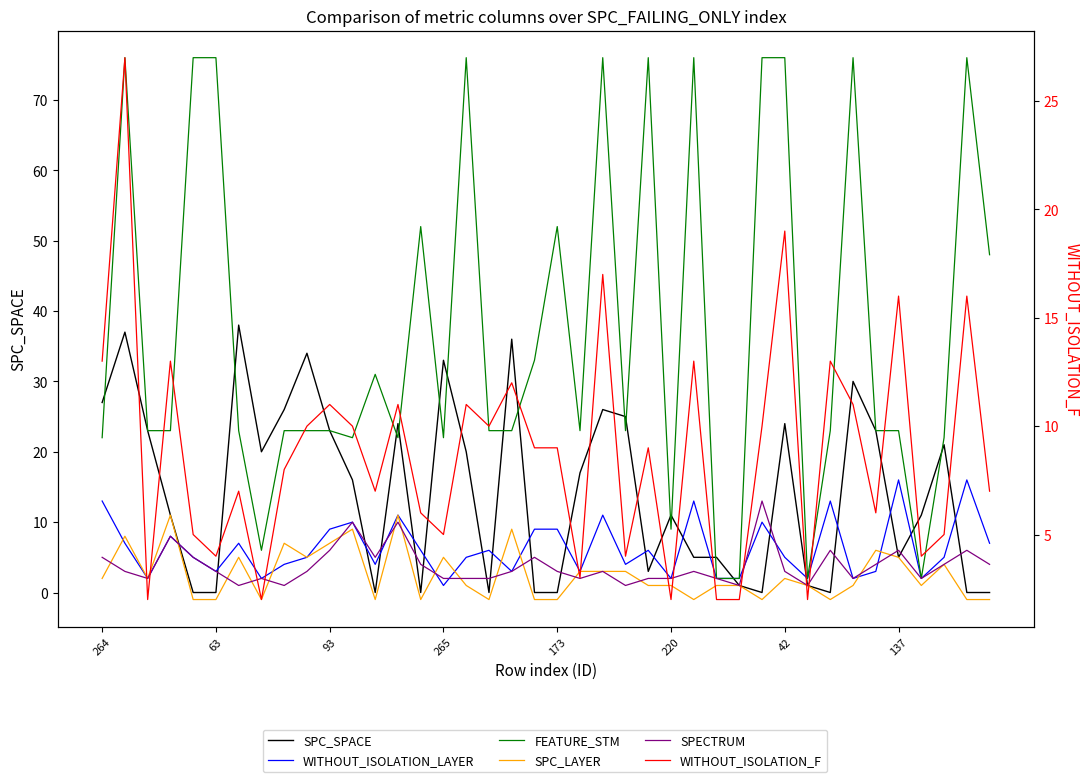

What is the difference between the maximum and minimum values in the FEATURE_STM series?

74